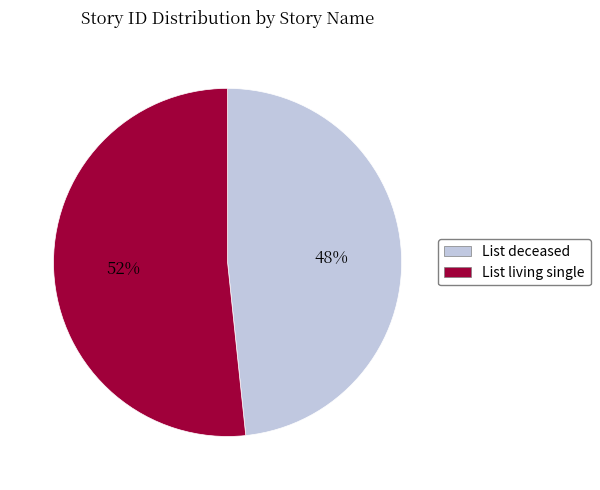

To the nearest percent, what is the average slice percentage?

50%